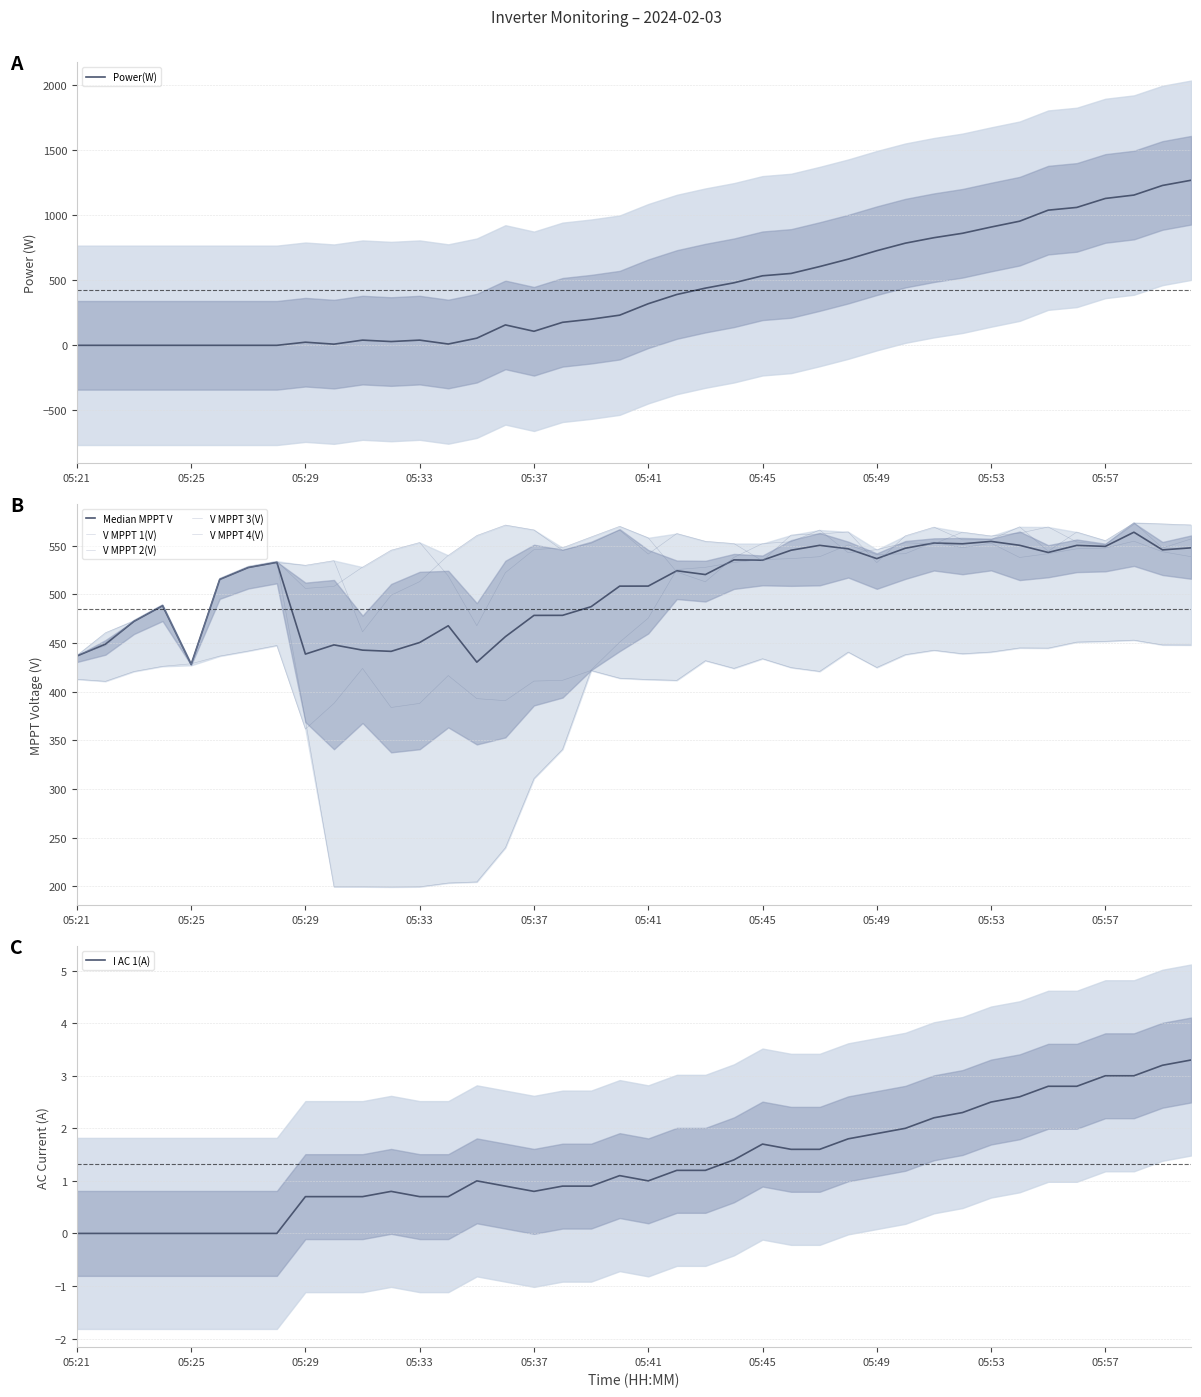

True or false: I AC 1(A) has more than 0 interior local peaks.

True